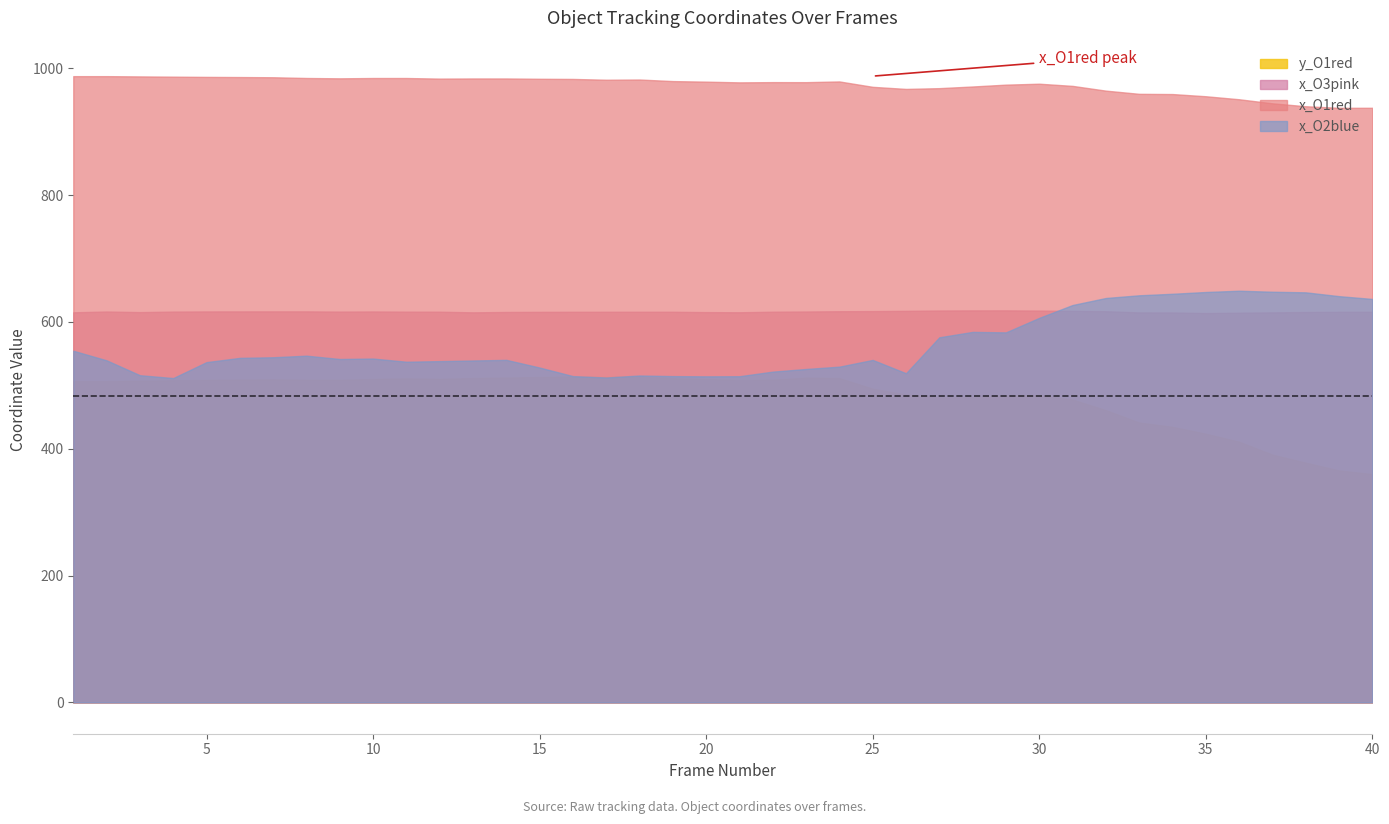

What is the value of the y_O1red point at the 18th from the left?

514.2